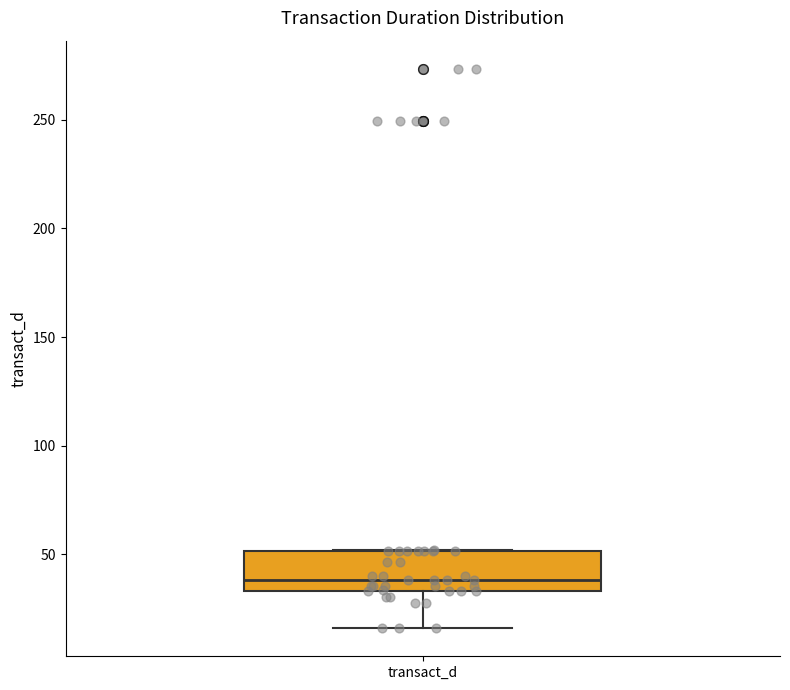

Transcribe this box plot: give where the median line is, the range the box spans, and where the two whiskers end, as read against the y-axis. The values are not printed on the chart, so give them approximately, as read against the axis.

median 40, box 35 to 50, whiskers 15 to 50